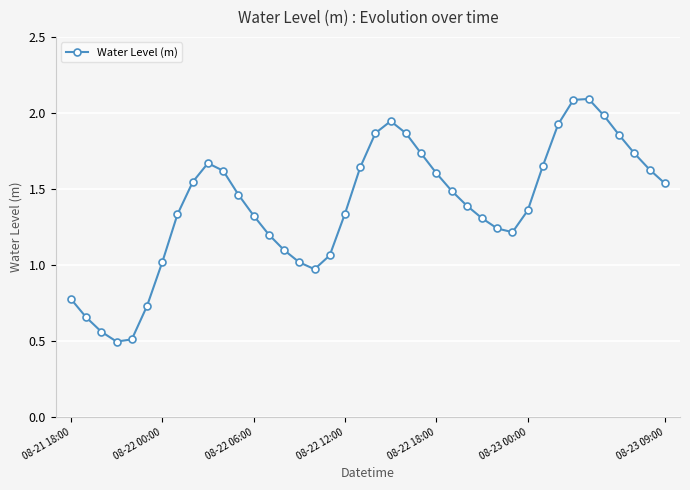

How many points are higher than both their immediate neighbors (excluding endpoints)?

3